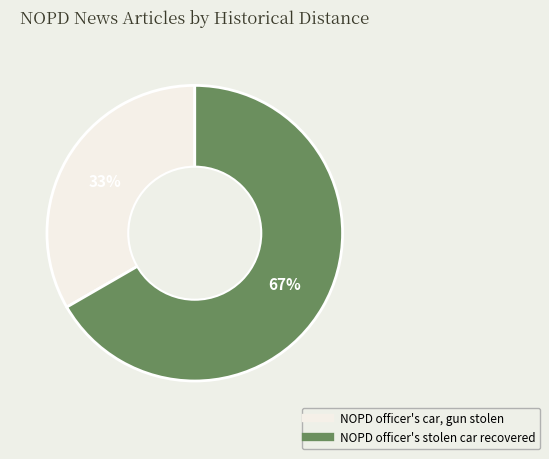

Is NOPD officer's stolen car recovered the majority of the pie?

Yes